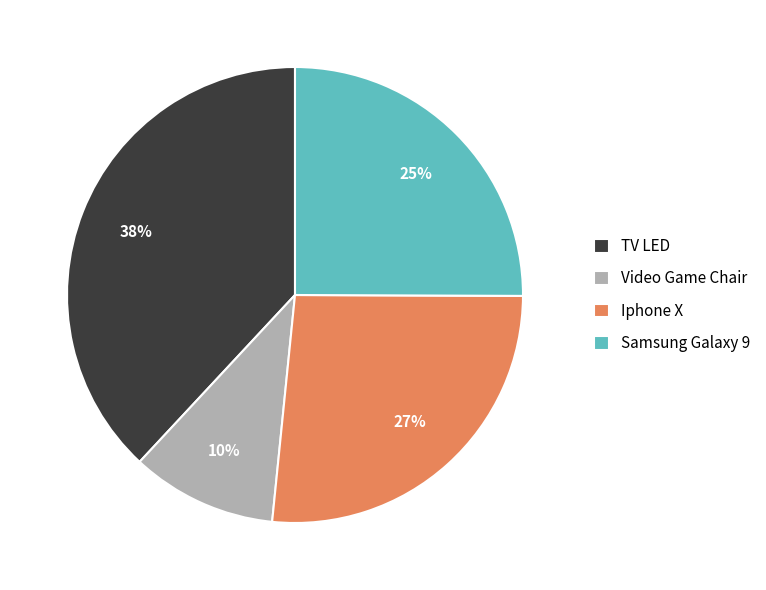

What is the largest slice in the pie chart?

TV LED